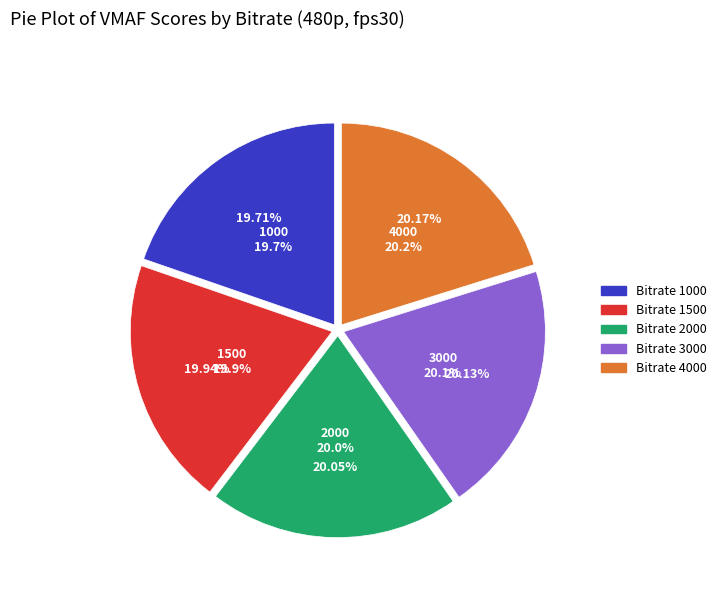

Which category has the biggest portion of the pie?

4000